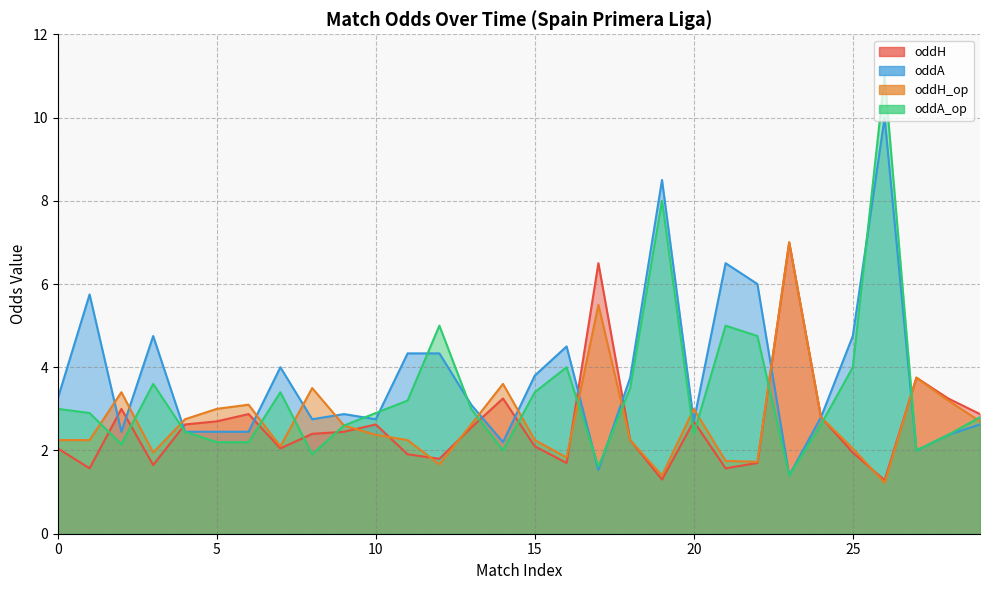

Is it true that oddH_op equals 4.0 at 0?

False